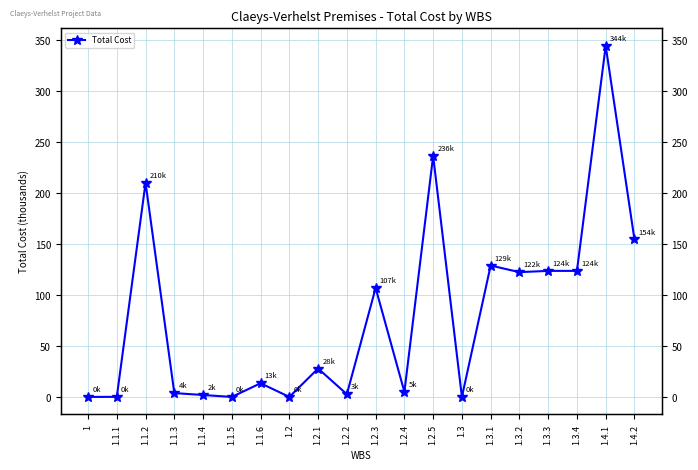

At which label is the value closest to 172?

1.4.2